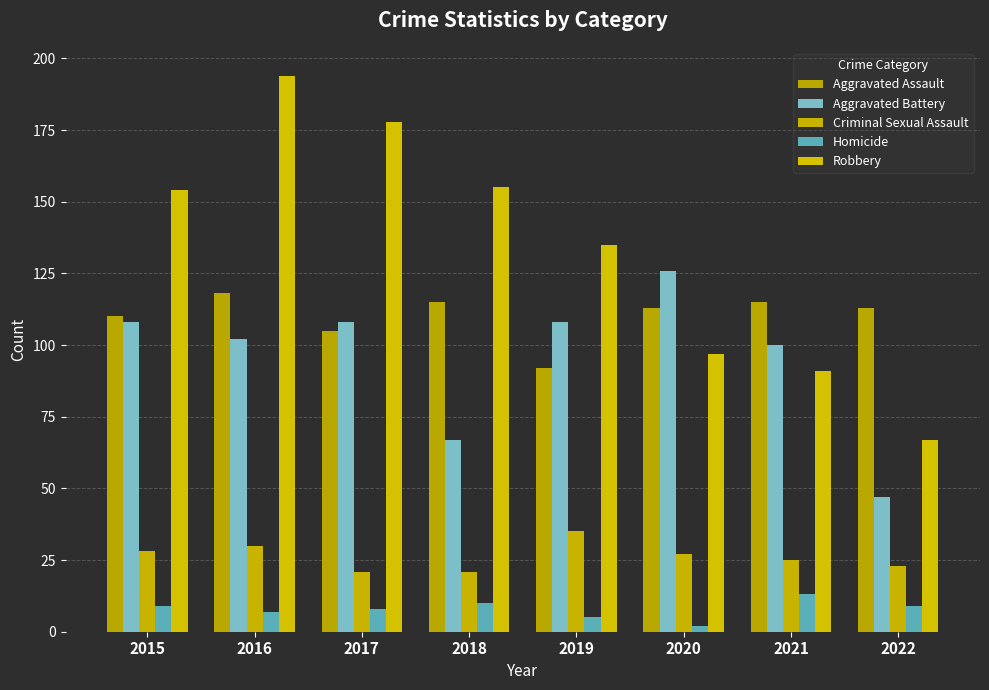

What is the approximate value of Aggravated Assault at 2022, to the nearest 5?

115